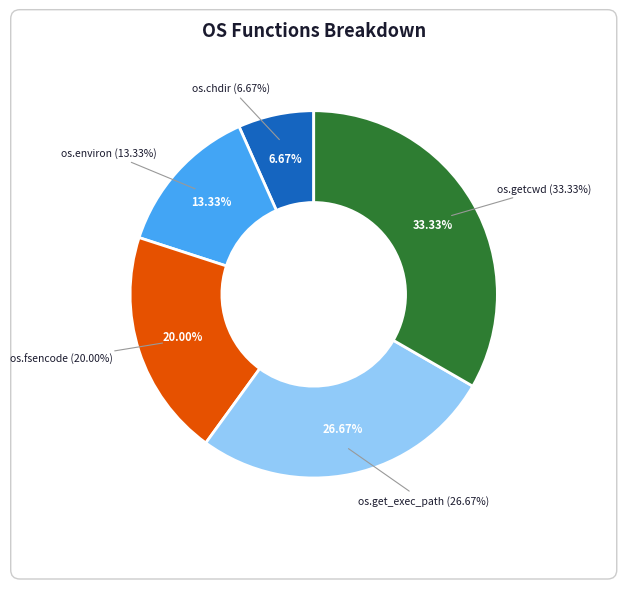

Rank the categories by value from highest to lowest.

os.getcwd, os.get_exec_path, os.fsencode, os.environ, os.chdir